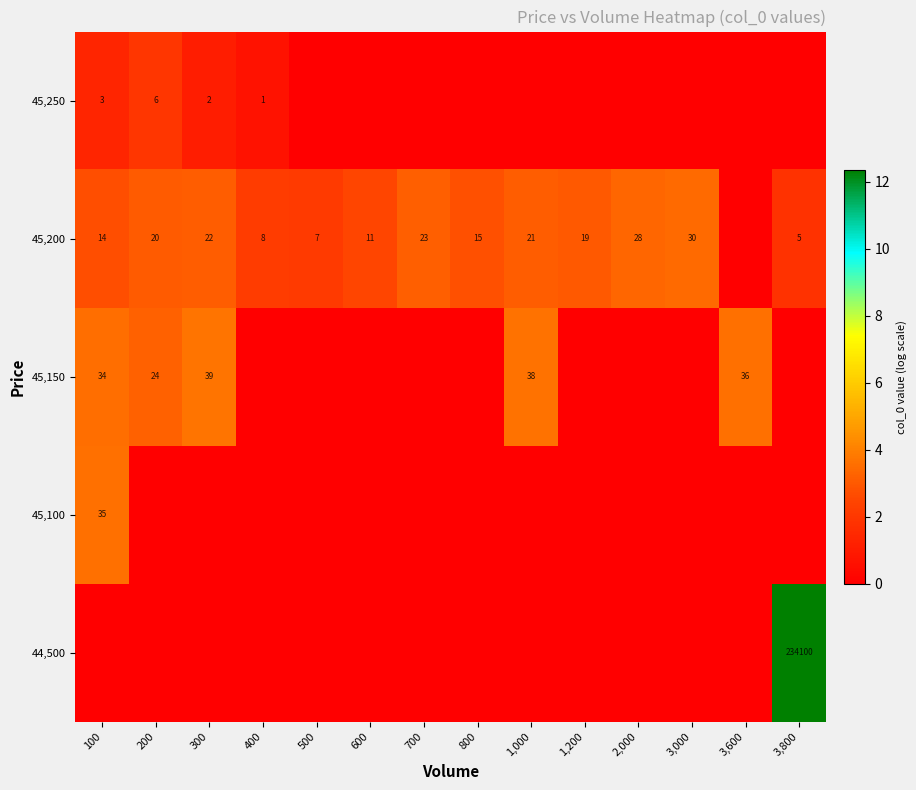

Is it true that 45,150 equals 39 at 300?

True